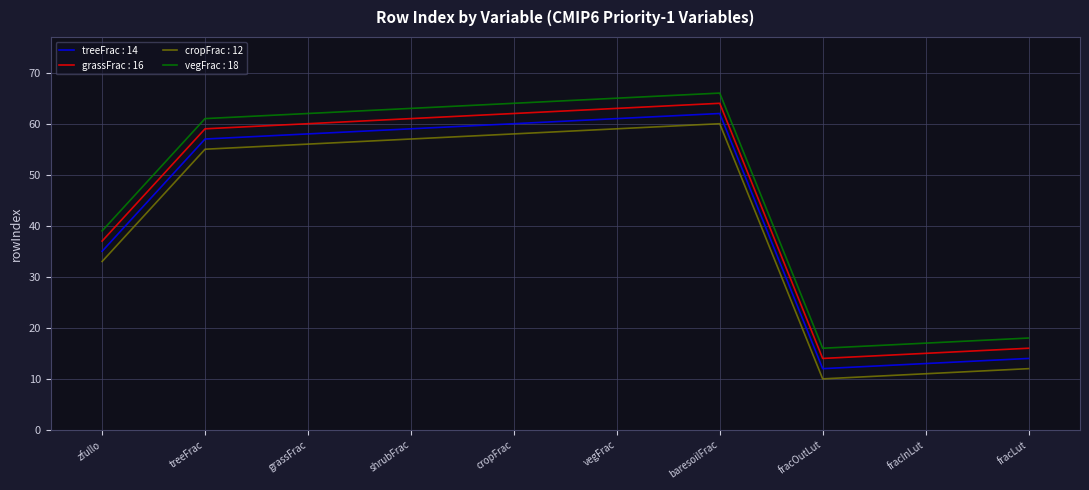

List the series in order of their overall mean, lowest first.

cropFrac : 12, treeFrac : 14, grassFrac : 16, vegFrac : 18